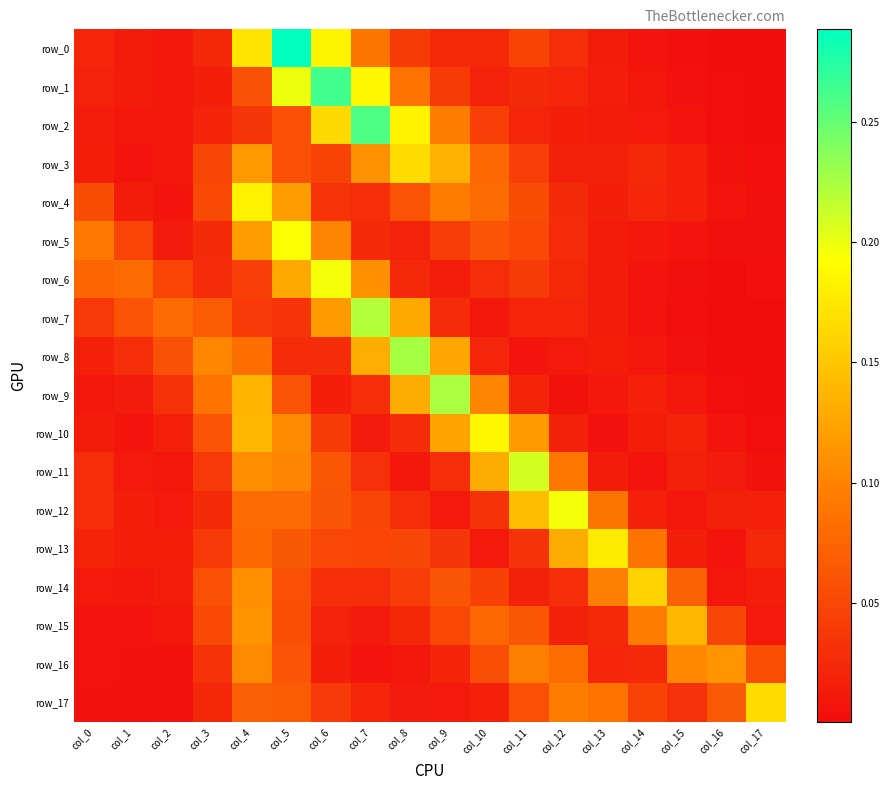

The row_6 series shows 0.1 at col_5. True or false?

True